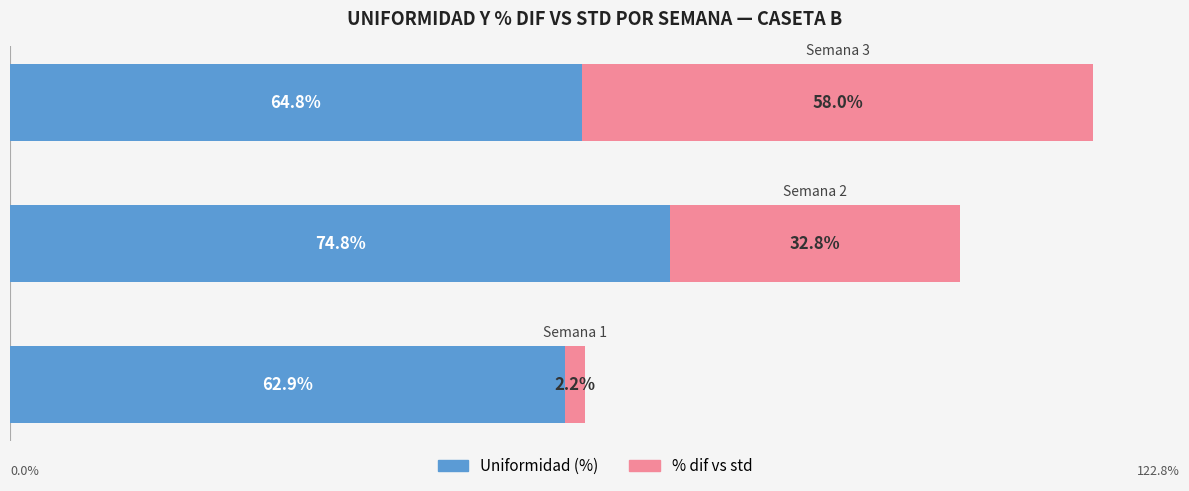

What are all the series names shown in the legend?

Uniformidad (%), % dif vs std